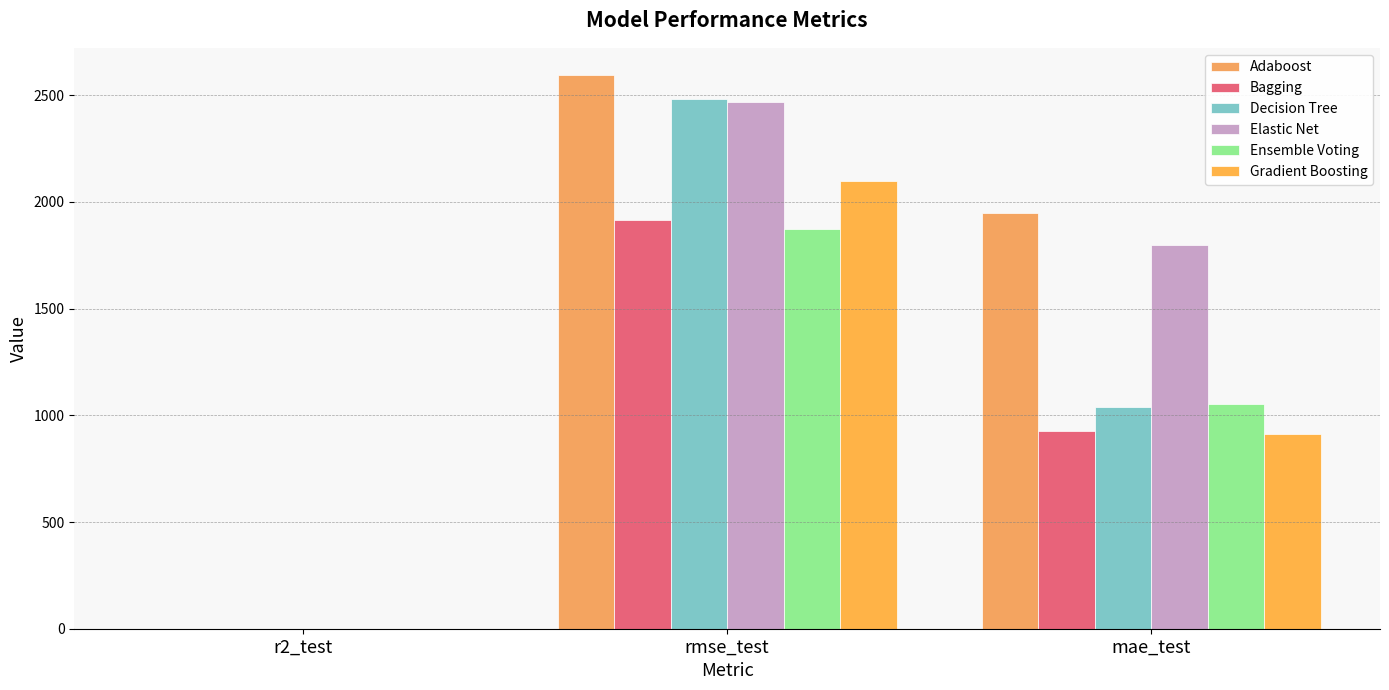

Reading left to right, transcribe all the data shown in this chart.

Adaboost: 0.4	2592.3	1946.2
Bagging: 0.7	1917.0	928.0
Decision Tree: 0.5	2483.6	1036.8
Elastic Net: 0.5	2468.9	1797.4
Ensemble Voting: 0.7	1874.7	1051.9
Gradient Boosting: 0.6	2096.2	910.2